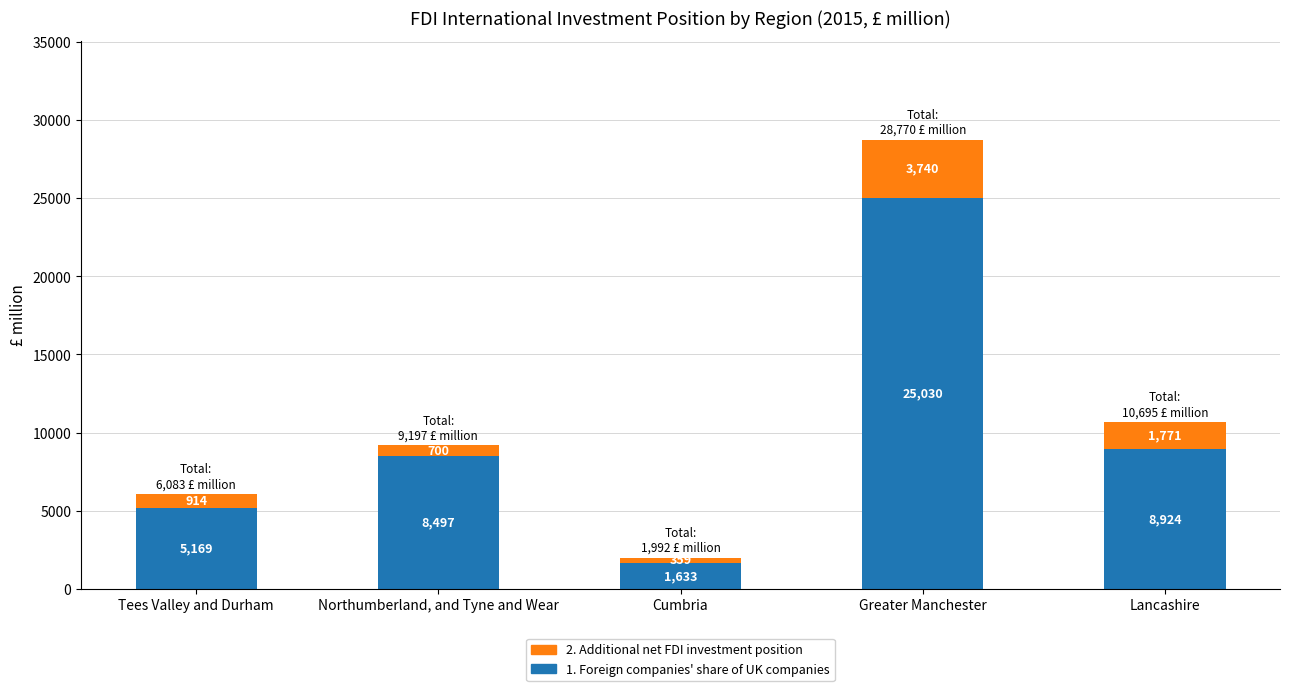

Where is 1. Foreign companies' share of UK companies nearest to the value 13331?

Lancashire